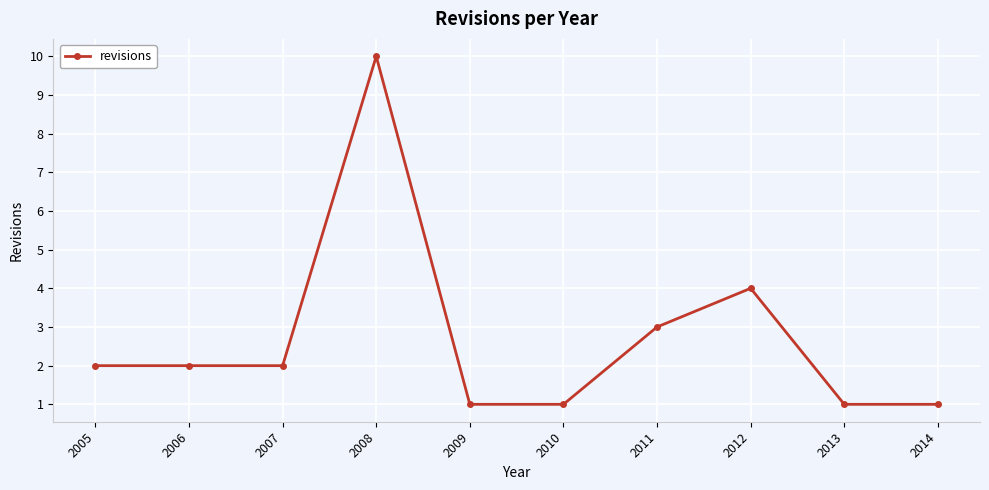

Is this an area chart (filled region under the line)?

No